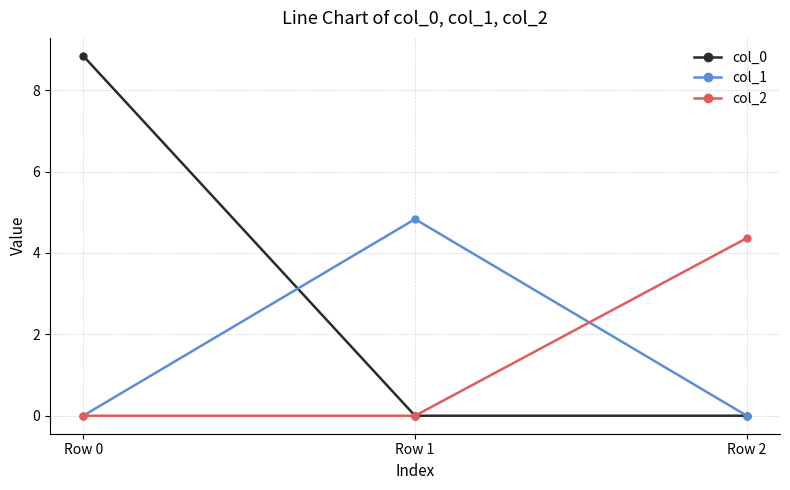

The col_0 series shows 0.0 at Row 2. True or false?

True